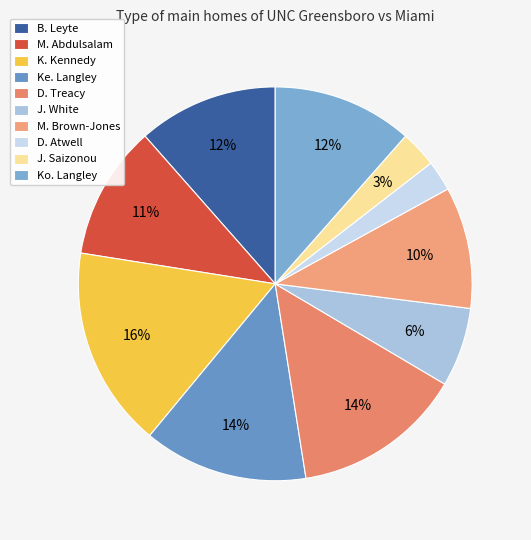

Do M. Abdulsalam and Ke. Langley together represent more than half of the pie?

No